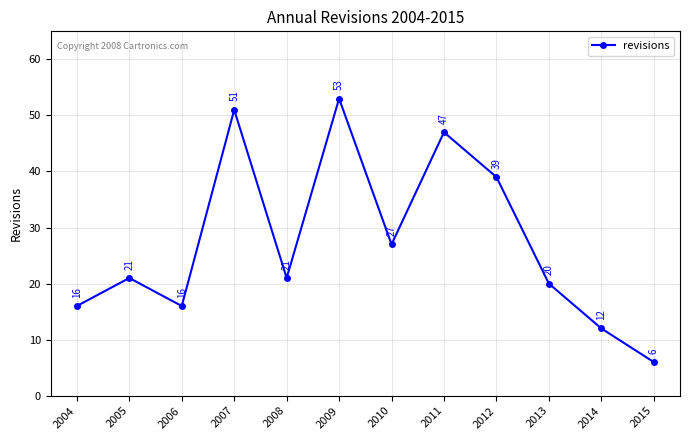

At which category does the chart reach its minimum across all series?

2015